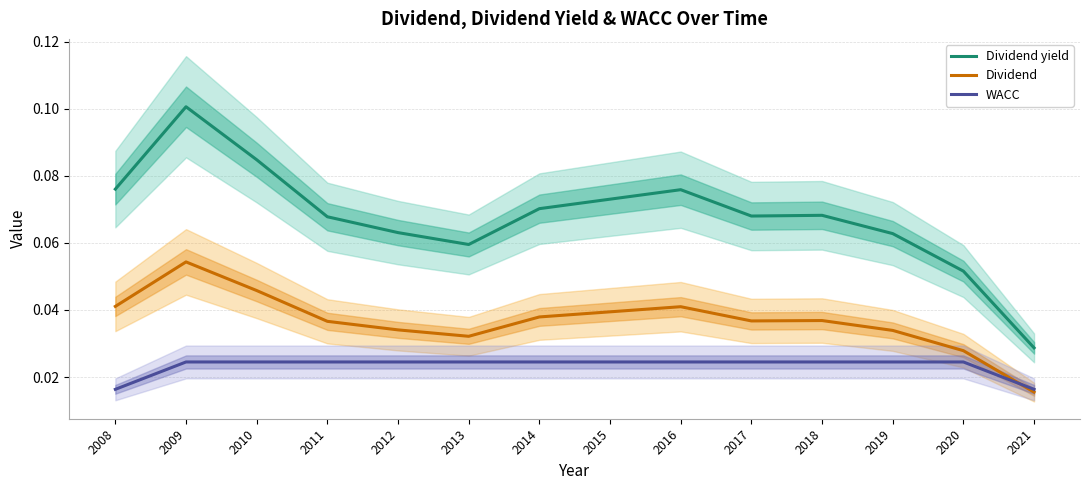

How many categories are shown in the chart?

14